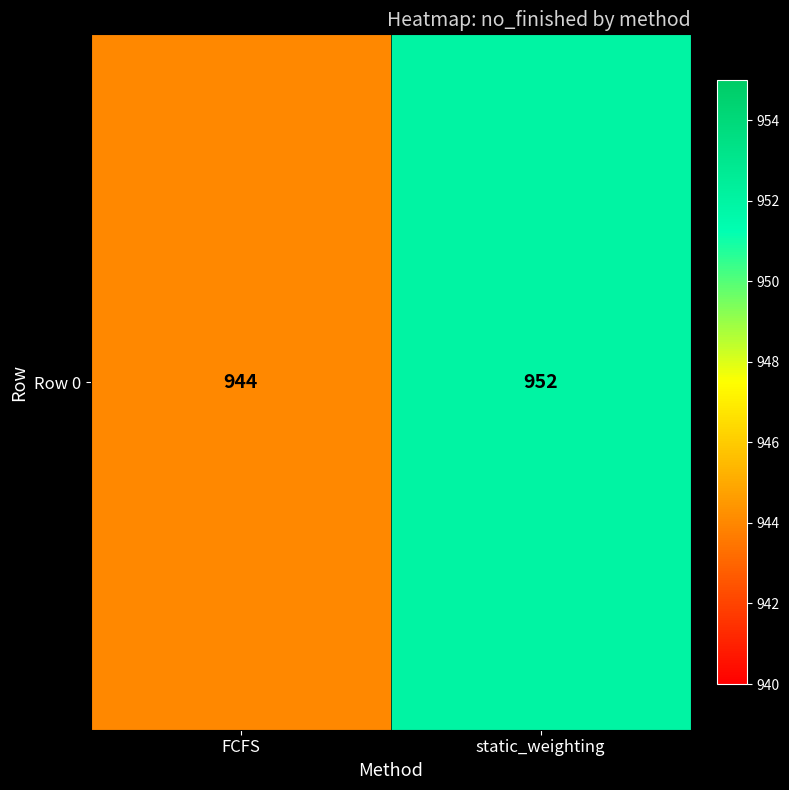

Count the number of categories in the chart.

2